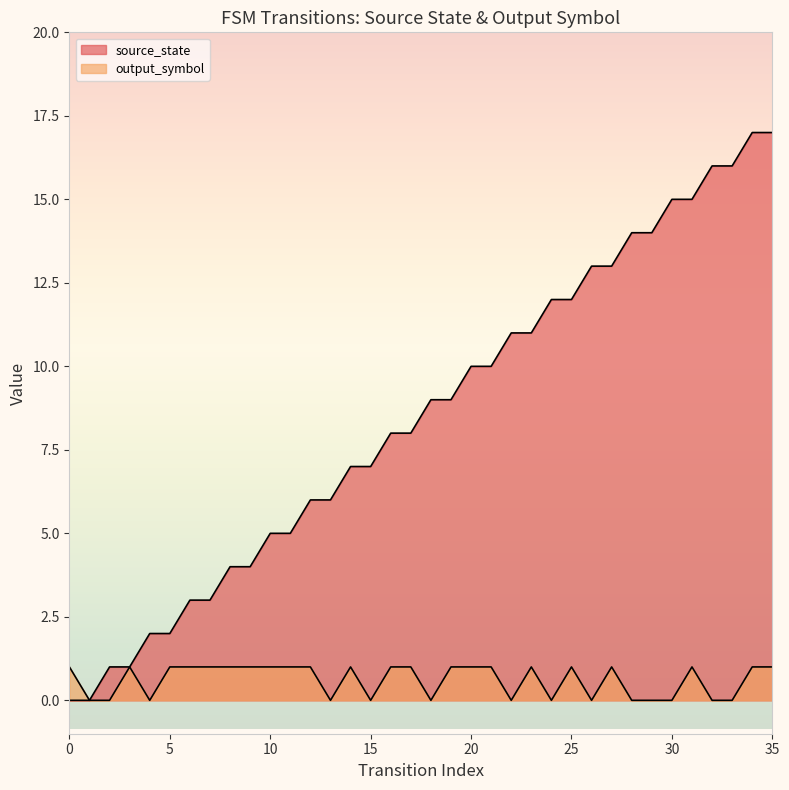

How many data points in source_state are above 9?

16